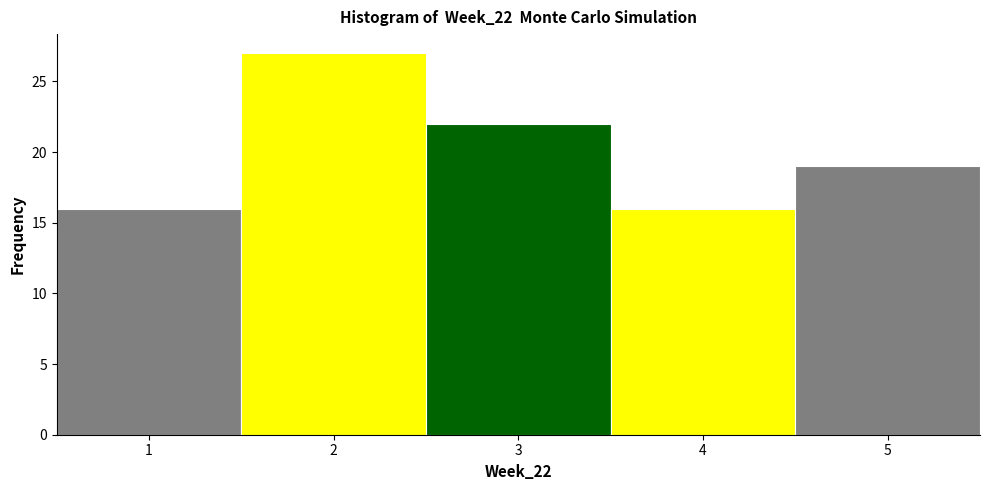

How tall is the bar that spans 0.5 to 1.5 on the x-axis? The values are not printed on the chart, so give them approximately, as read against the axis.

16